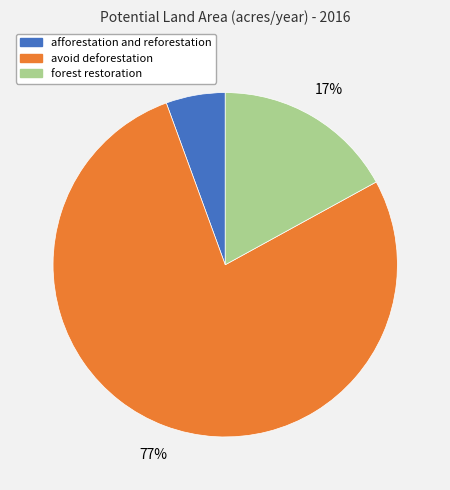

Do afforestation and reforestation and avoid deforestation together represent more than half of the pie?

Yes